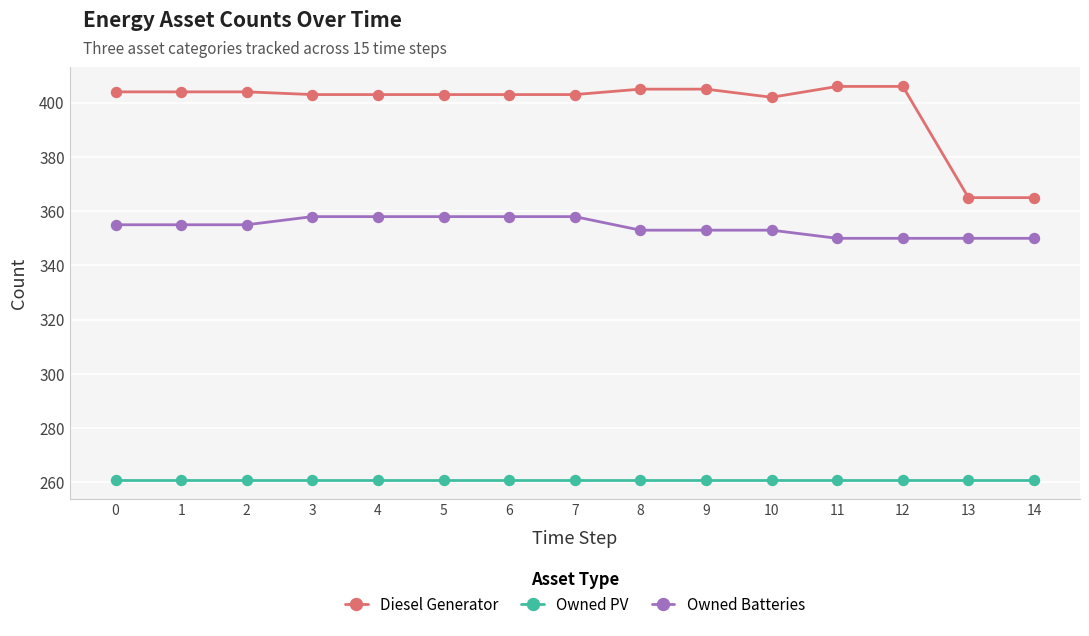

Which series has the largest total across all categories?

Diesel Generator